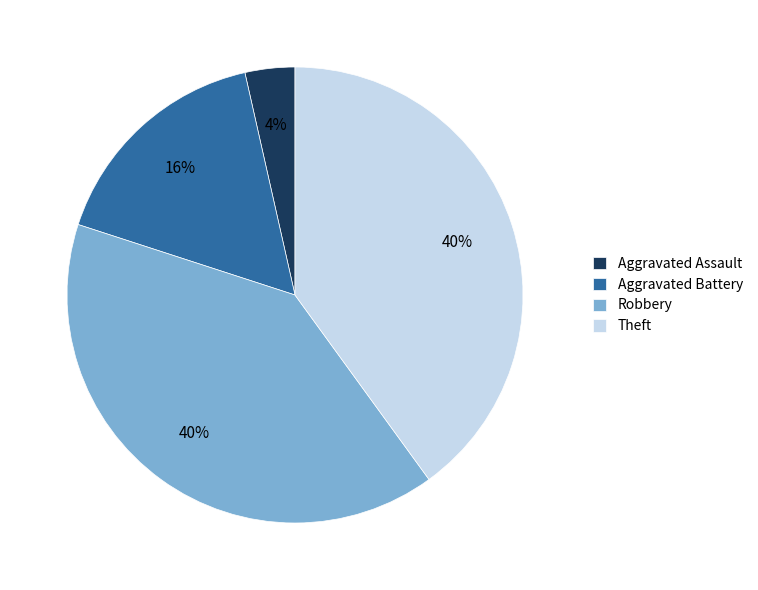

True or false: Robbery accounts for 50% of the total.

False